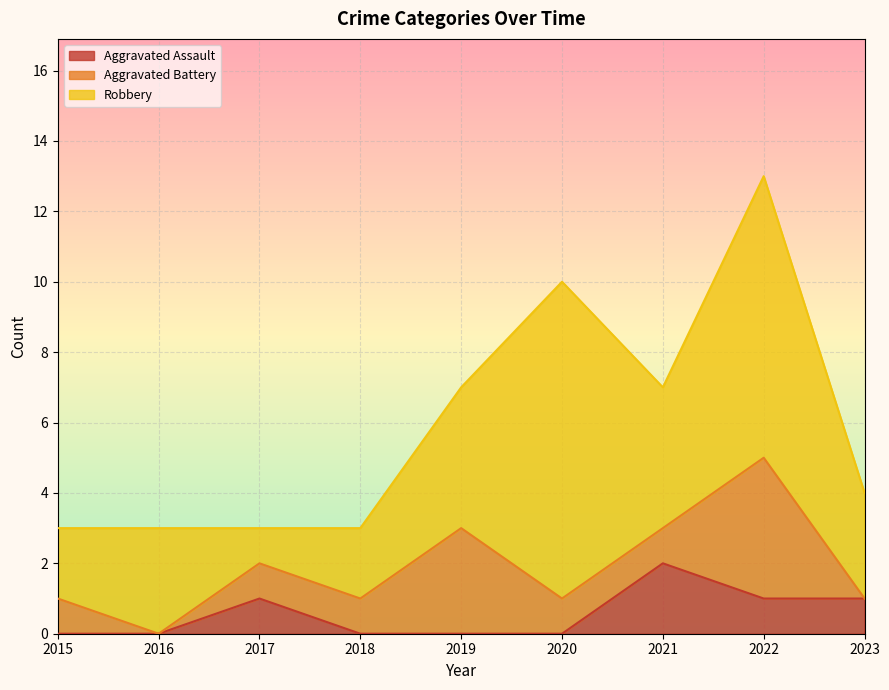

Which series has the widest spread of values?

Robbery